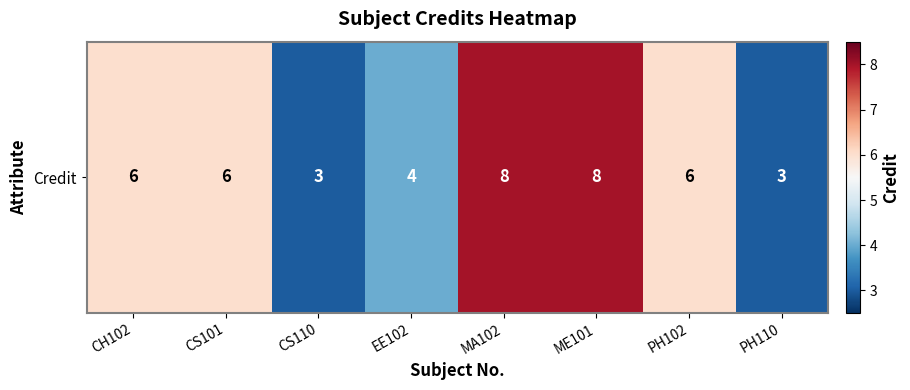

At which category does the chart reach its minimum across all series?

CS110